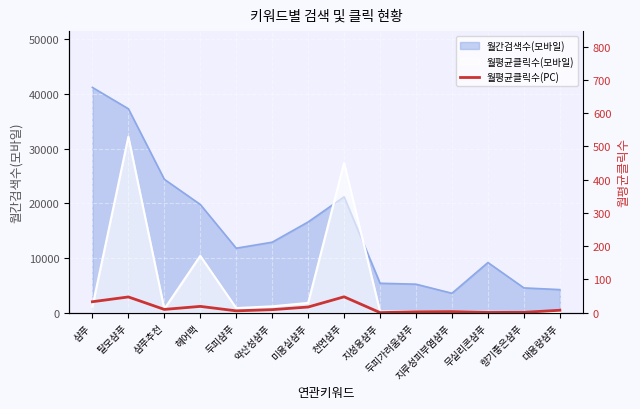

Reading left to right, transcribe all the data shown in this chart.

샴푸=33.1	탈모샴푸=47.5	샴푸추천=10.0	헤어팩=19.1	두피샴푸=5.7	약산성샴푸=9.3	미용실샴푸=17.2	천연샴푸=47.9	지성용샴푸=0.4	두피가려움샴푸=2.9	지루성피부염샴푸=3.5	무실리콘샴푸=0.9	향기좋은샴푸=1.2	대용량샴푸=7.5